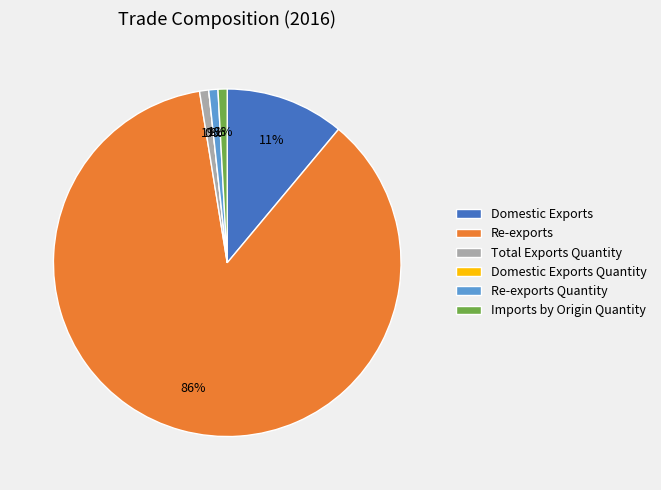

To the nearest percent, what is the combined percentage of Domestic Exports and Re-exports Quantity?

12%